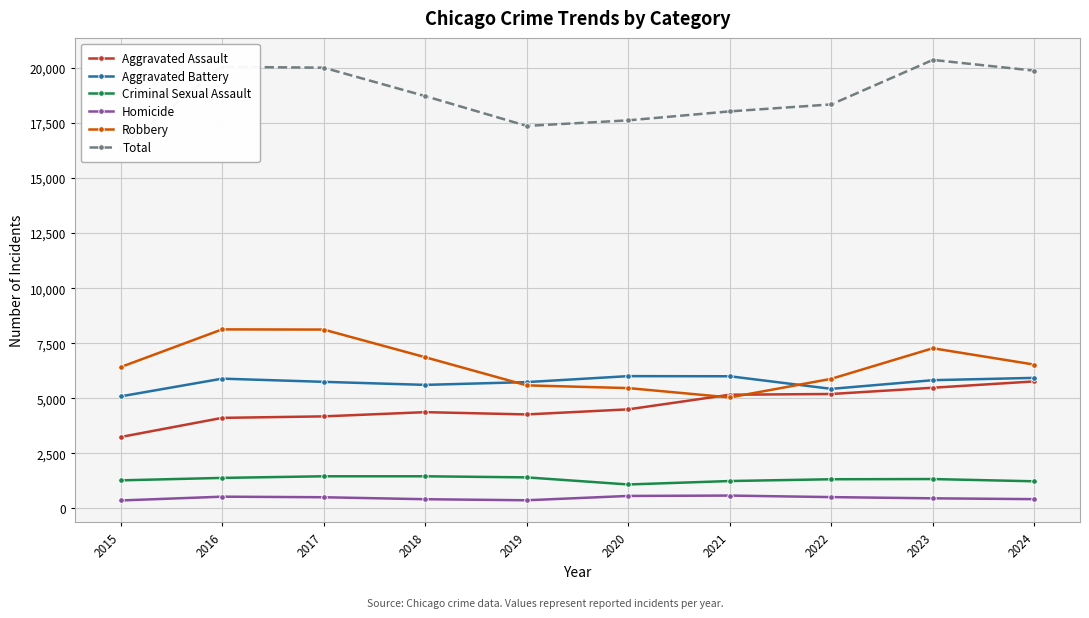

Which has a higher value, 2016 or 2022?

2022